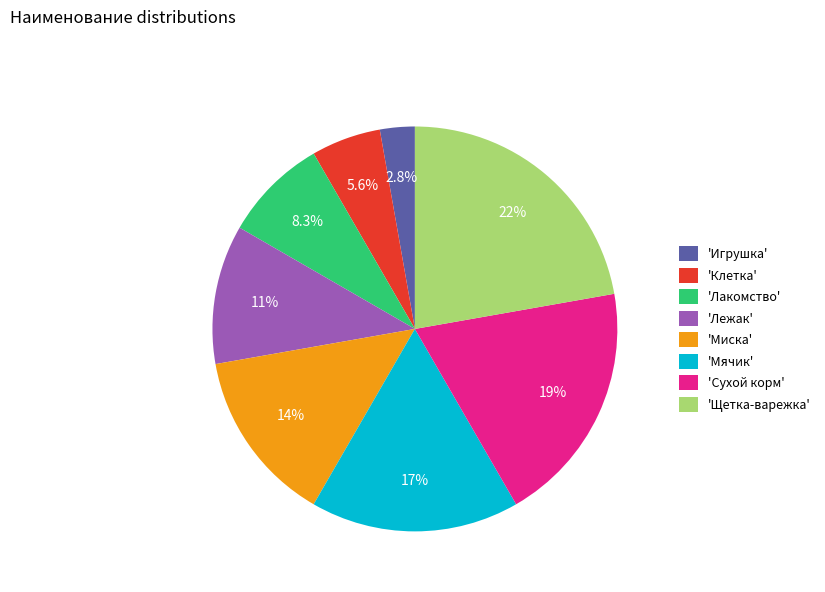

Rank the categories by value from lowest to highest.

'Игрушка', 'Клетка', 'Лакомство', 'Лежак', 'Миска', 'Мячик', 'Сухой корм', 'Щетка-варежка'